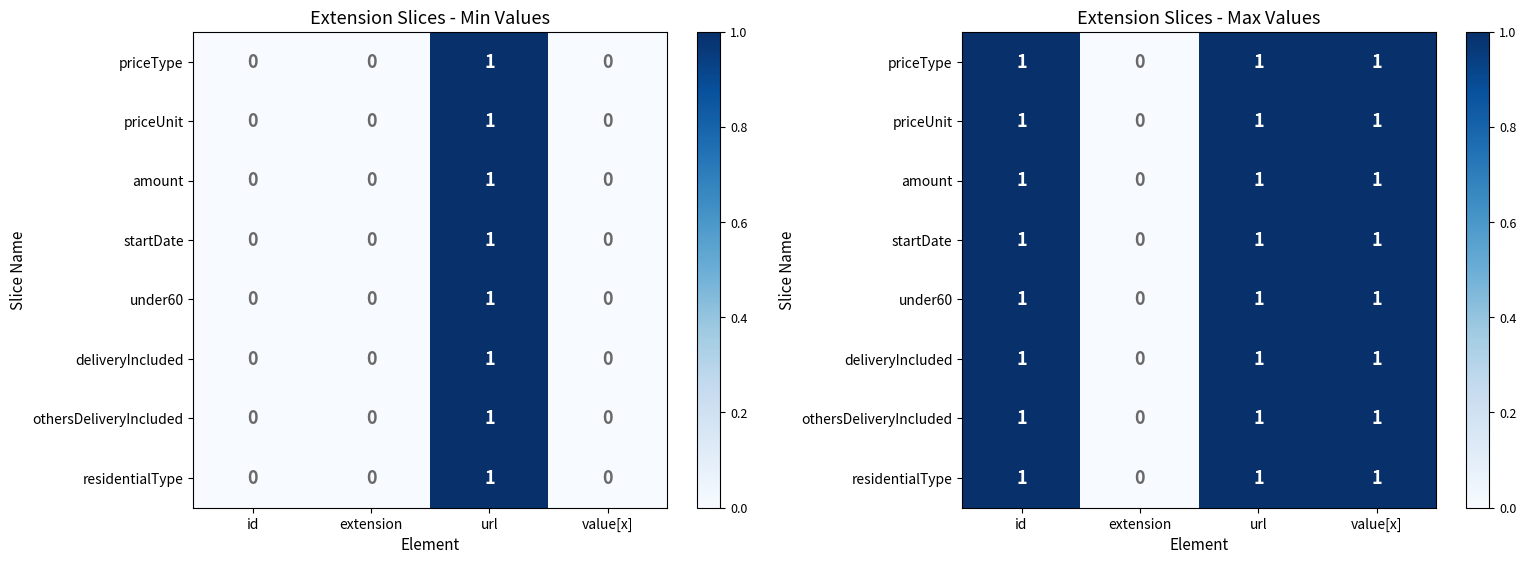

At how many categories does at least one series exceed 0?

3